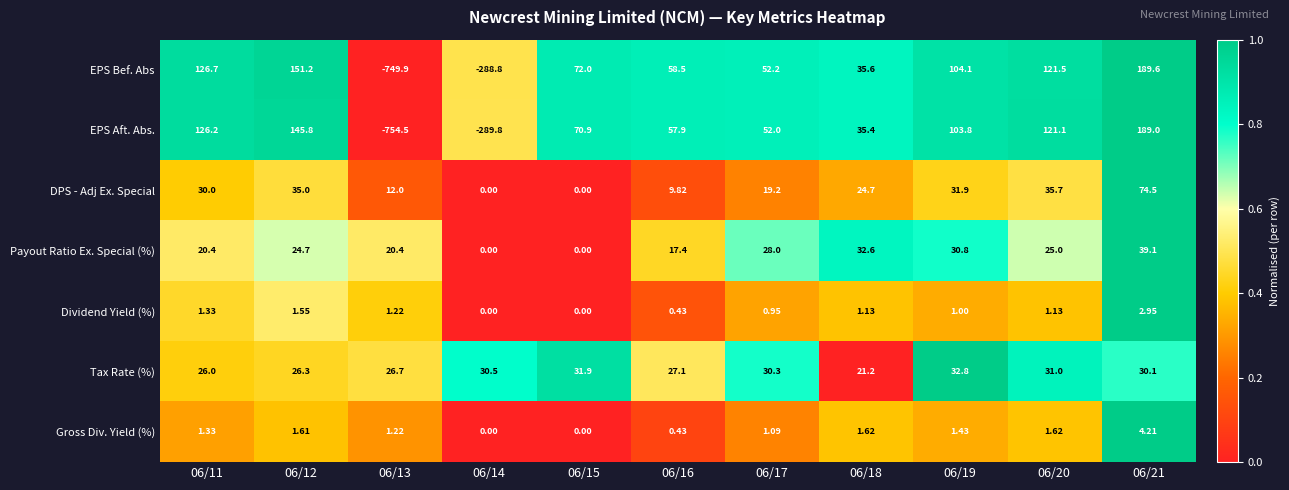

Which series changed the most between 06/11 and 06/17?

EPS Bef. Abs